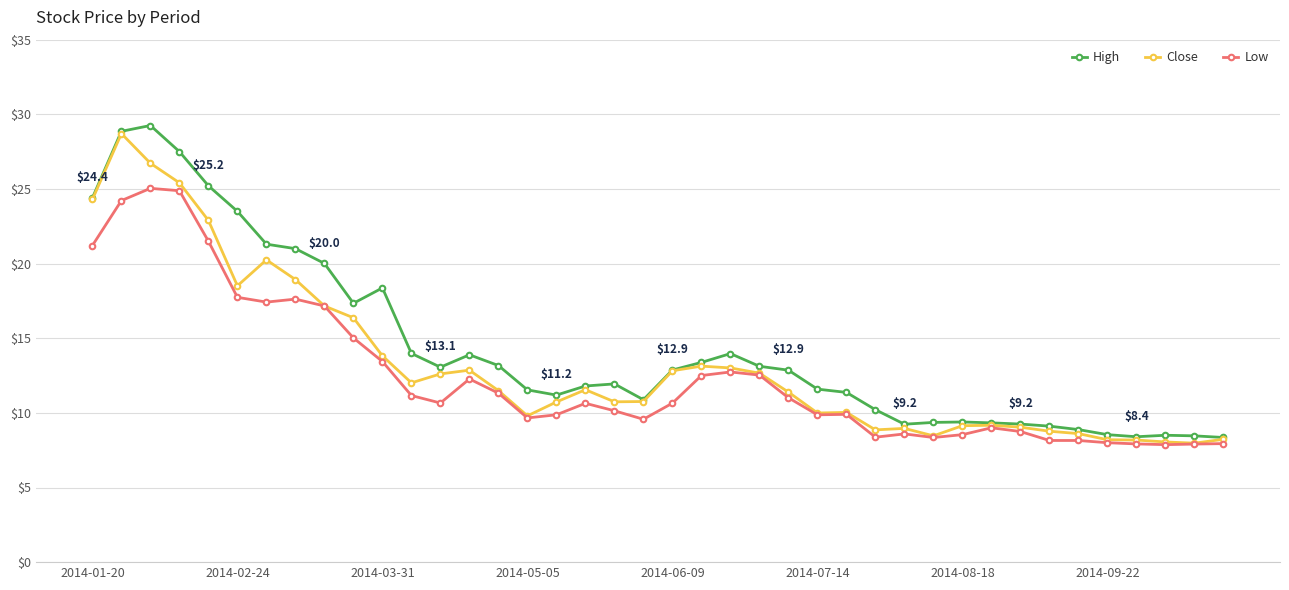

What is the value of the Low point at the 19th from the left?

10.1